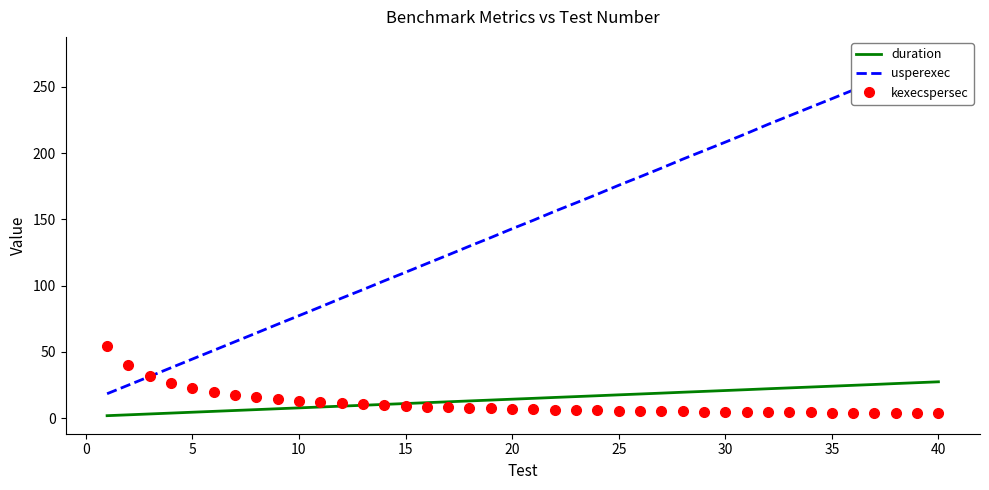

What is the highest value of the kexecspersec series?

54.3